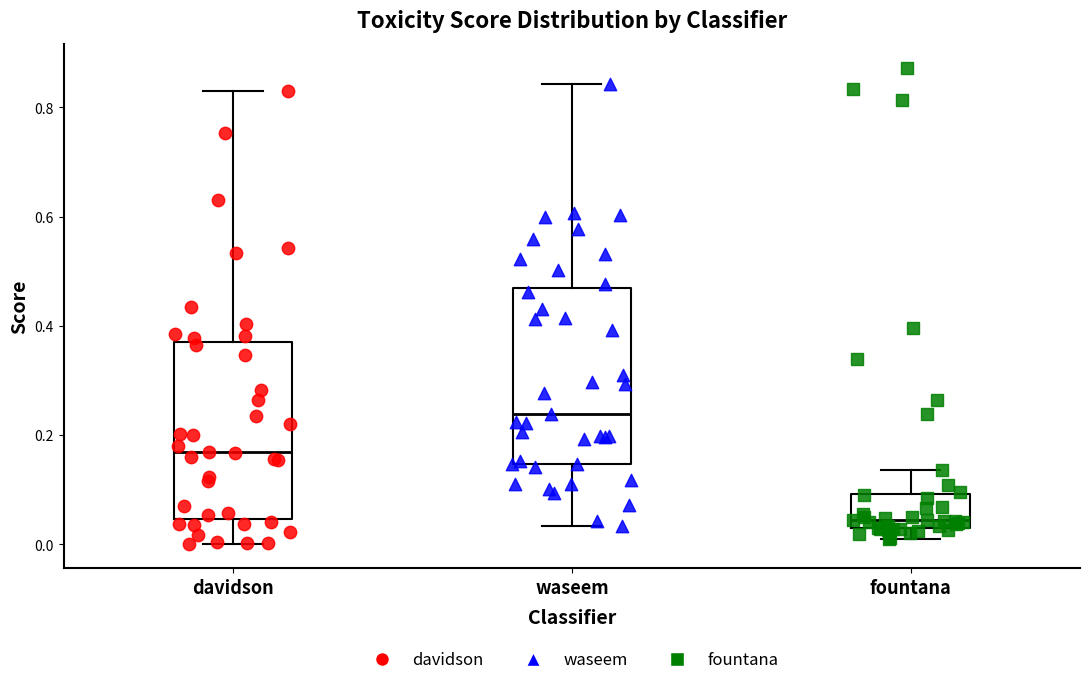

Where is the lower edge of the box for waseem on the y-axis? The values are not printed on the chart, so give them approximately, as read against the axis.

0.14